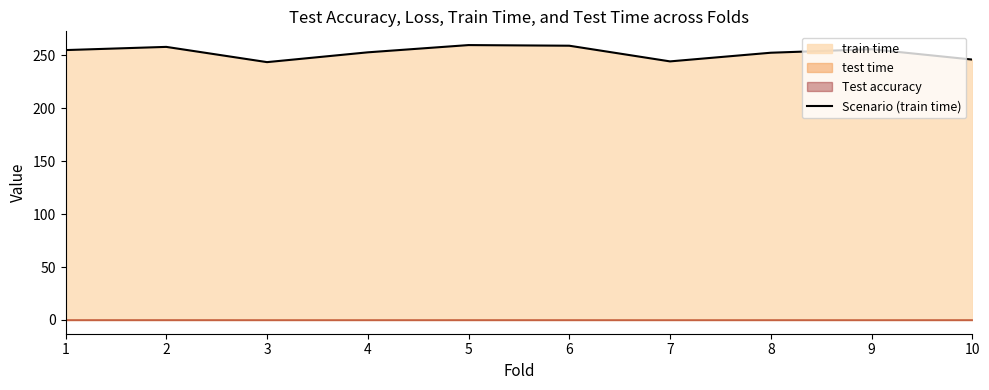

What is the ratio of the value at 9 to the value at 10?

1.0